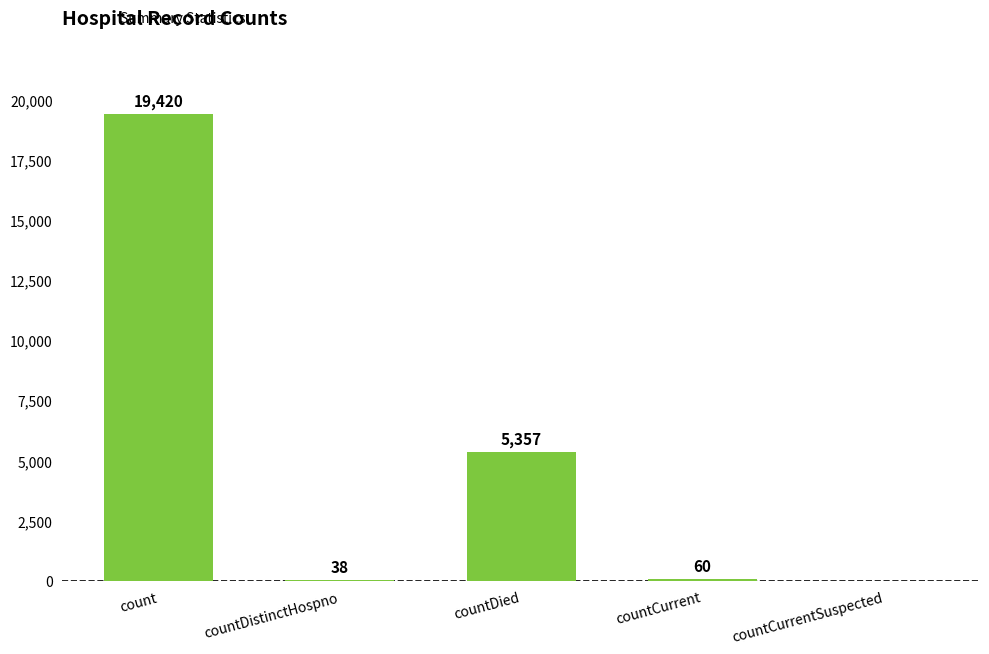

How many data points does each series have?

5